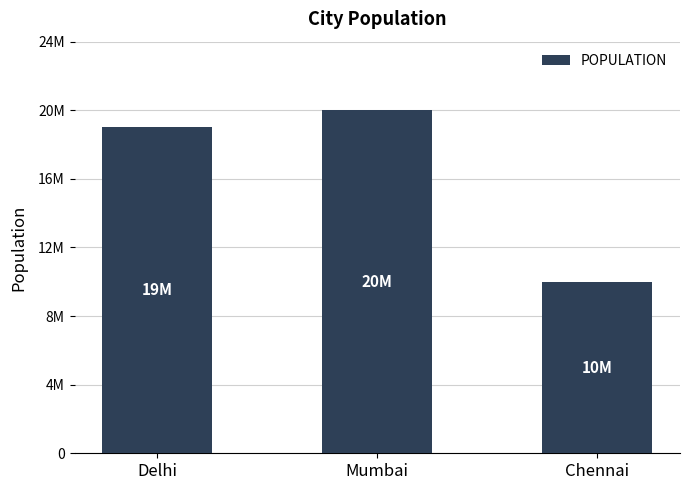

Reading left to right, list all the values displayed in this chart.

Delhi=19000000	Mumbai=20000000	Chennai=10000000